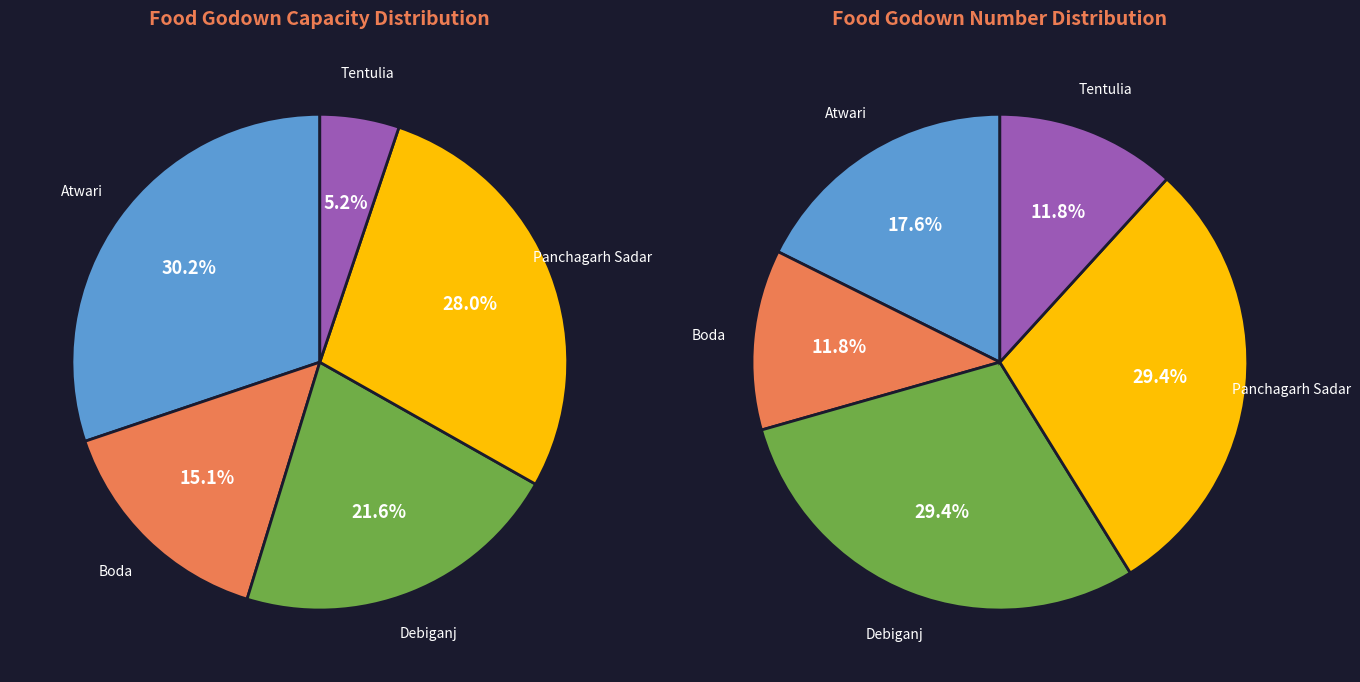

To the nearest percent, what portion does Tentulia represent?

5%